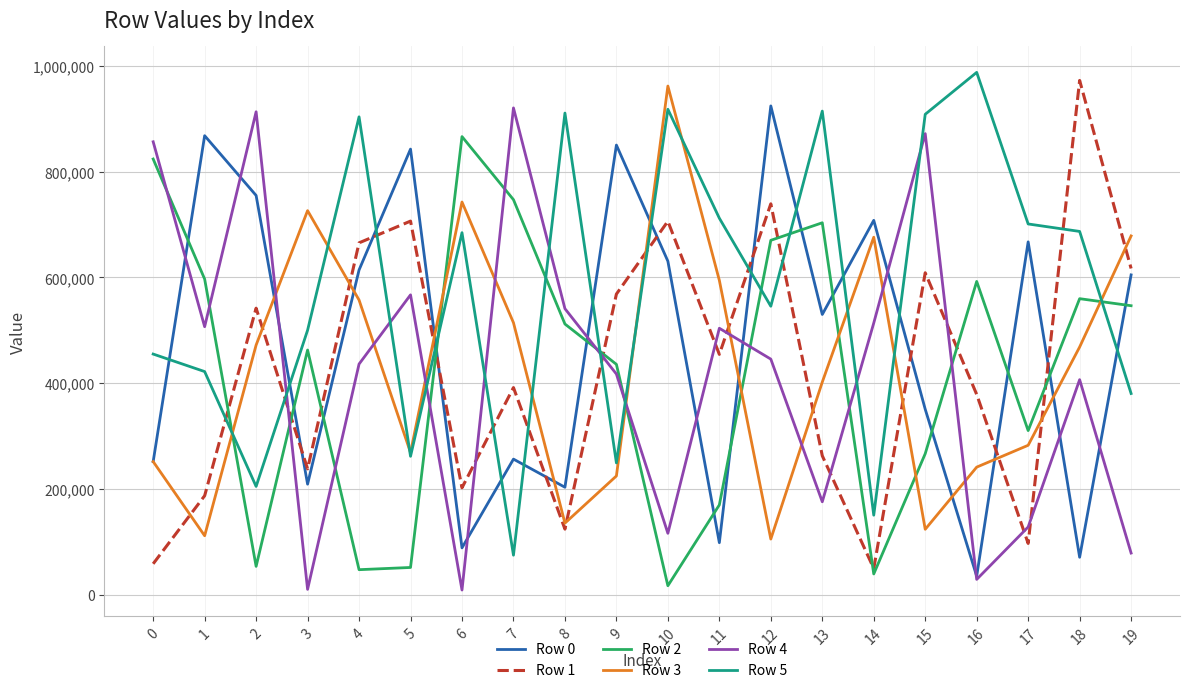

Is this an area chart (filled region under the line)?

No